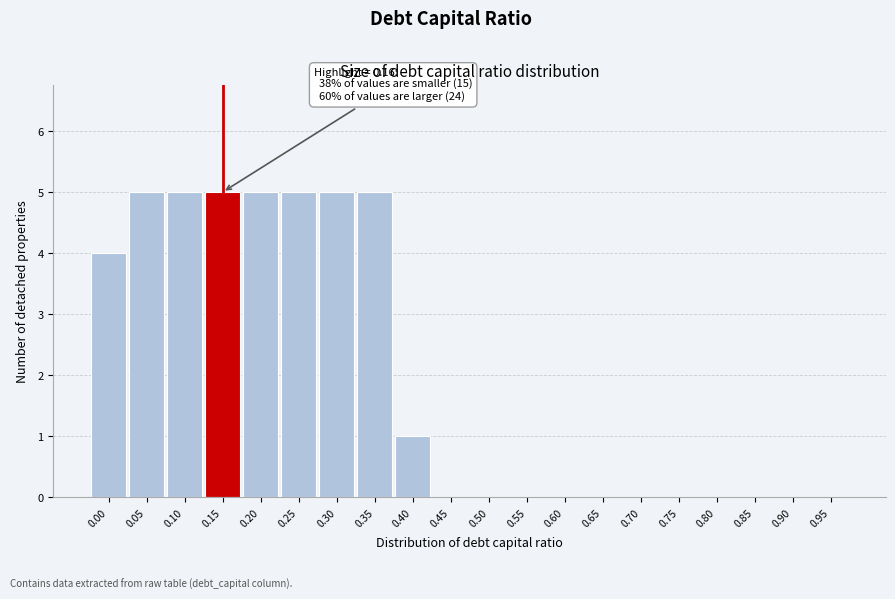

Reading left to right, list all the values displayed in this chart.

0.00=4	0.05=5	0.10=5	0.15=5	0.20=5	0.25=5	0.30=5	0.35=5	0.40=1	0.45=0	0.50=0	0.55=0	0.60=0	0.65=0	0.70=0	0.75=0	0.80=0	0.85=0	0.90=0	0.95=0